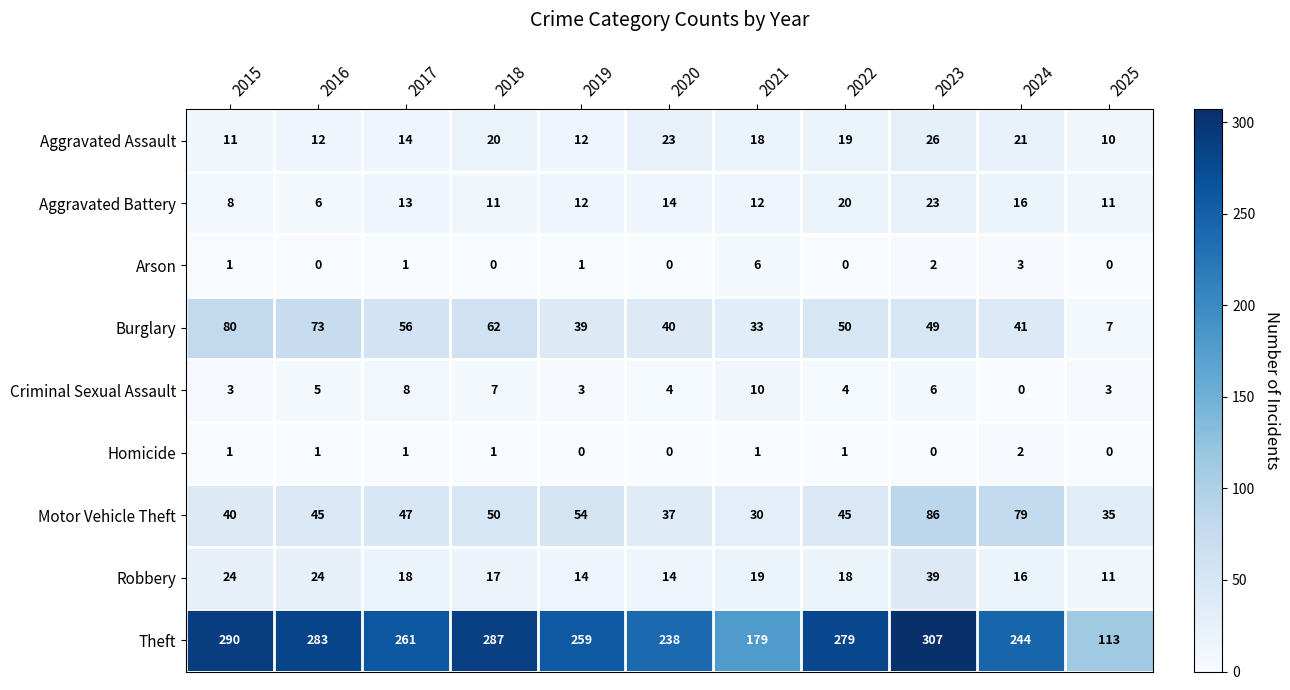

At 2023, list the series in order from smallest to largest.

Homicide, Arson, Criminal Sexual Assault, Aggravated Battery, Aggravated Assault, Robbery, Burglary, Motor Vehicle Theft, Theft